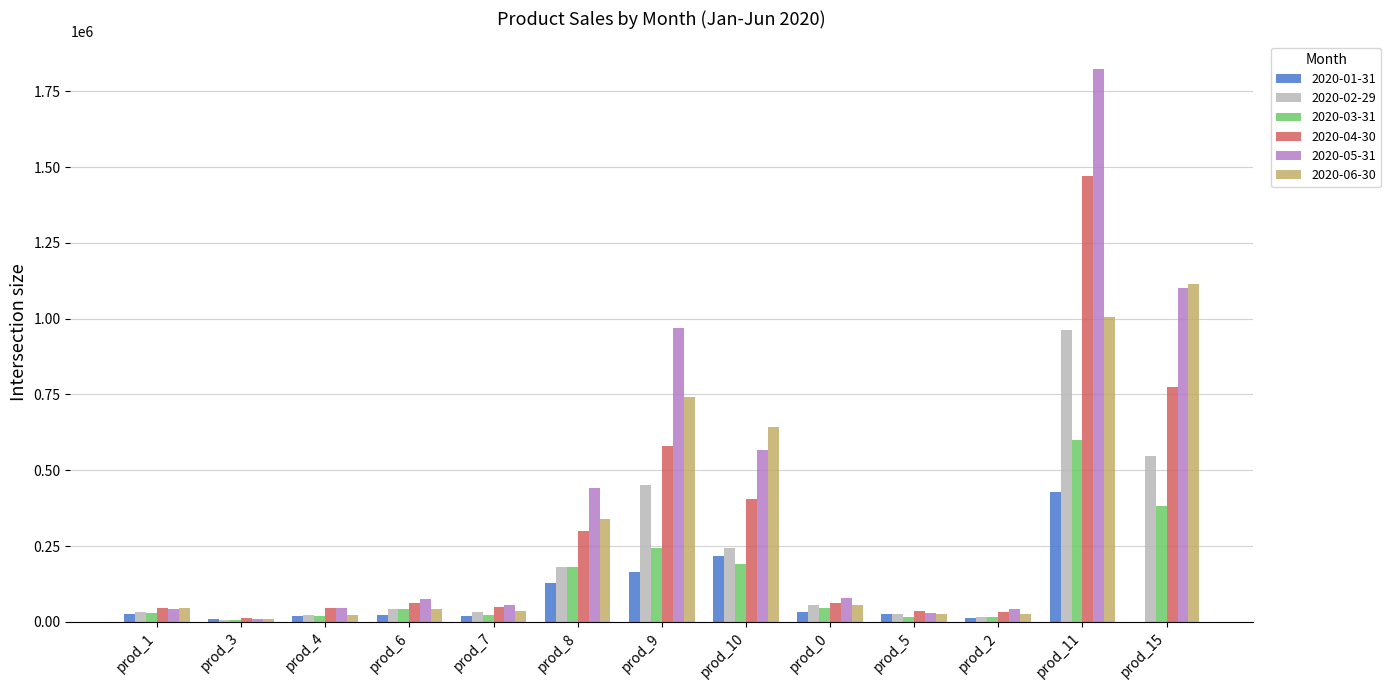

At which category is the sum across all series the highest?

prod_11